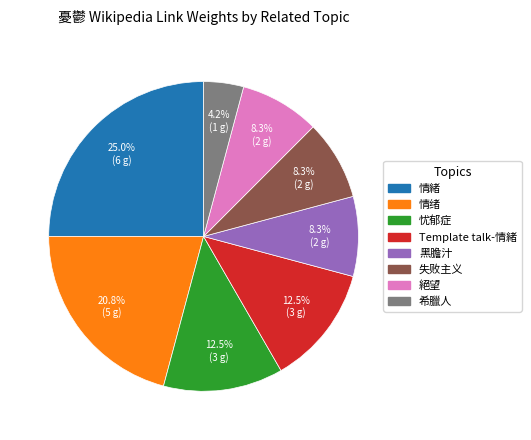

How much of the chart is everything except 忧郁症?

87.5%